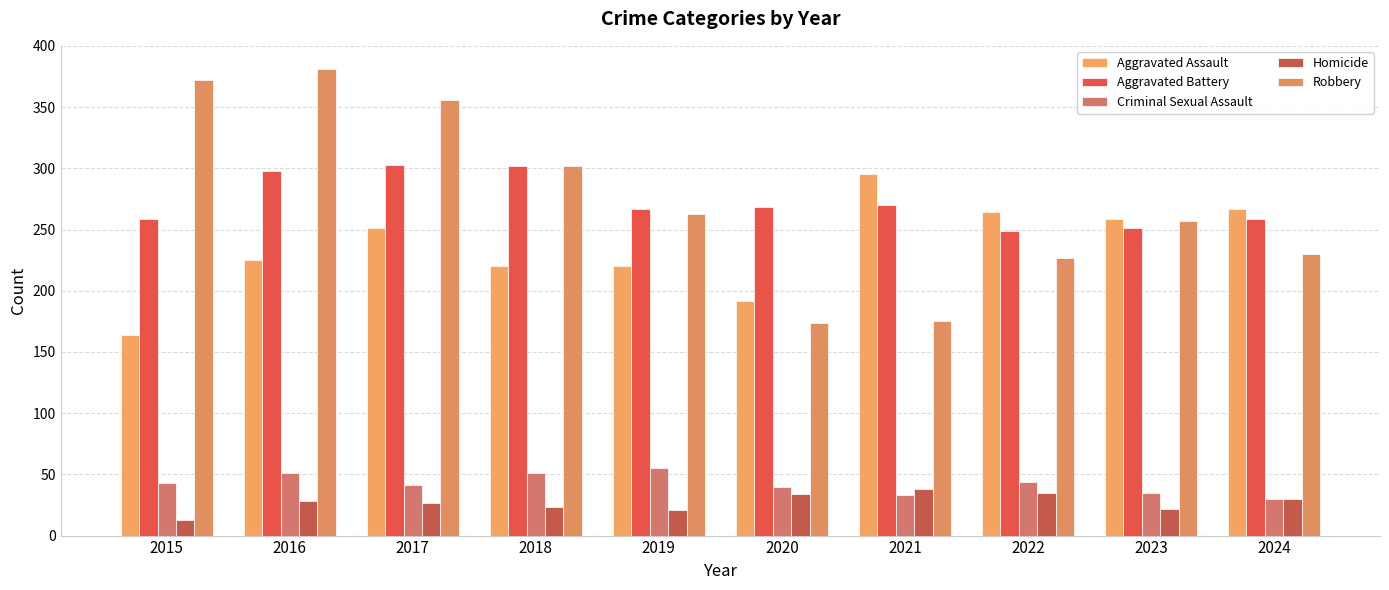

The Aggravated Assault series shows 46 at 2016. True or false?

False